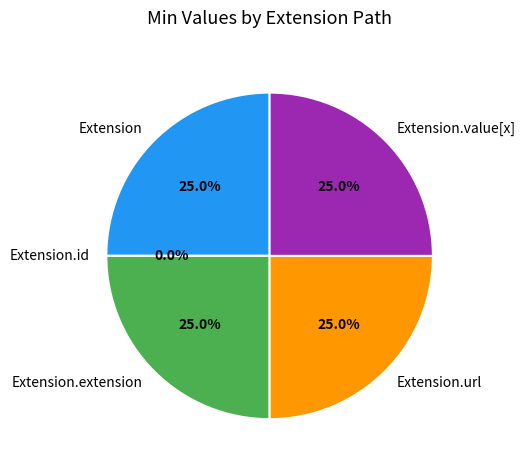

Which category has the smallest portion of the pie?

Extension.id